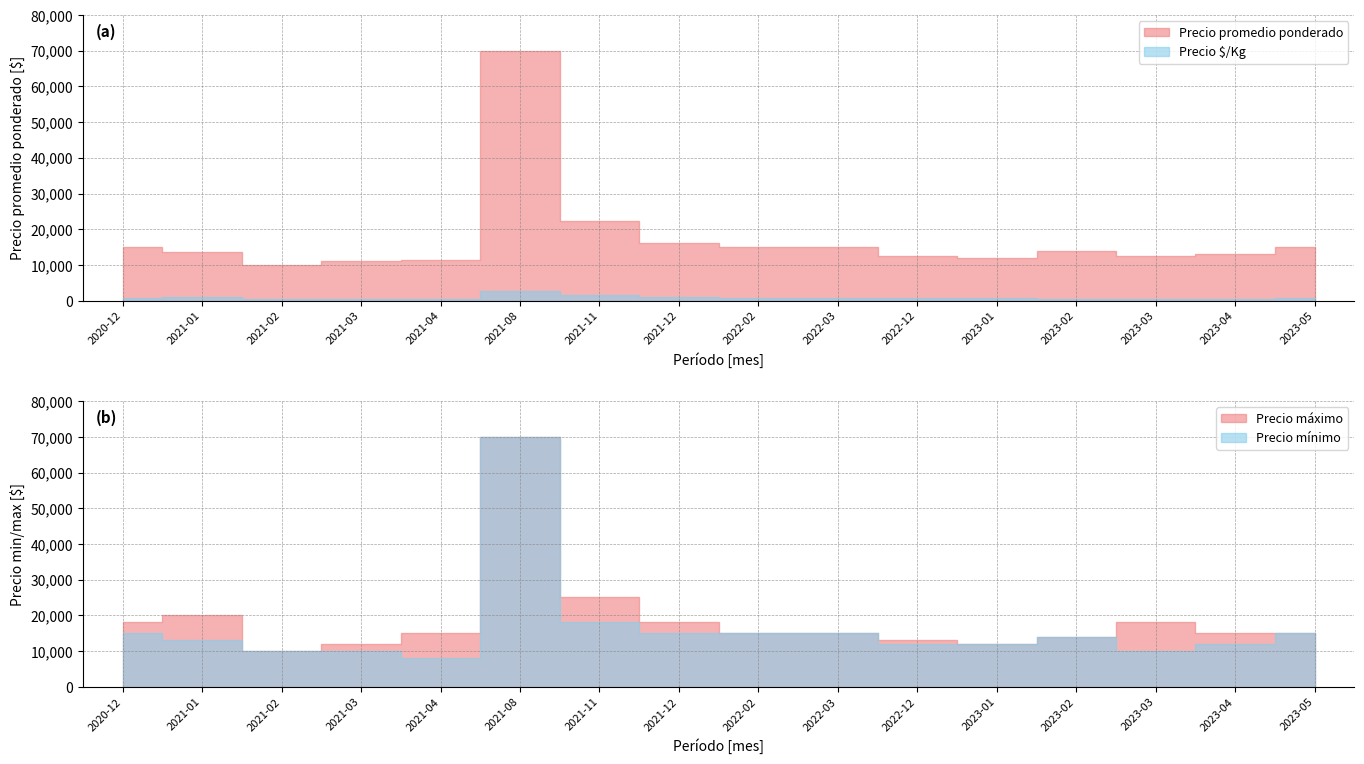

What is the label of the 6th point from the left?

2021-08